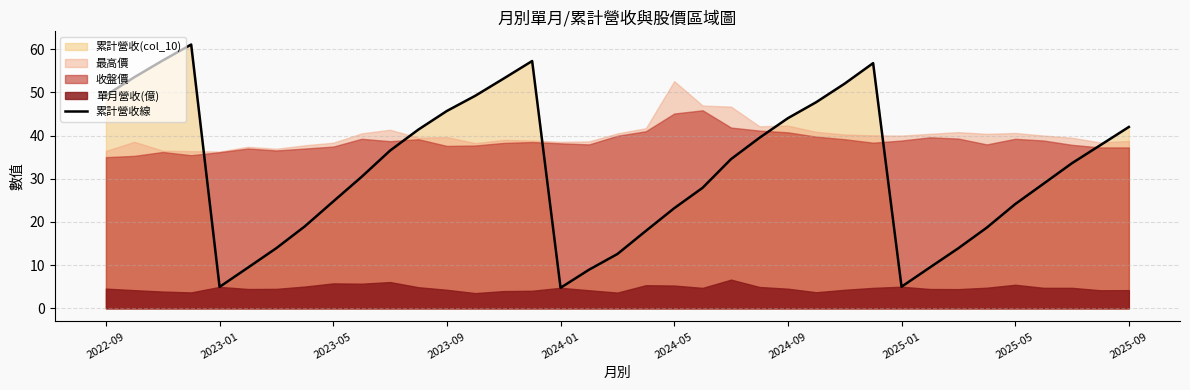

The 累計營收線 series shows 24.7 at 2023-05. True or false?

True